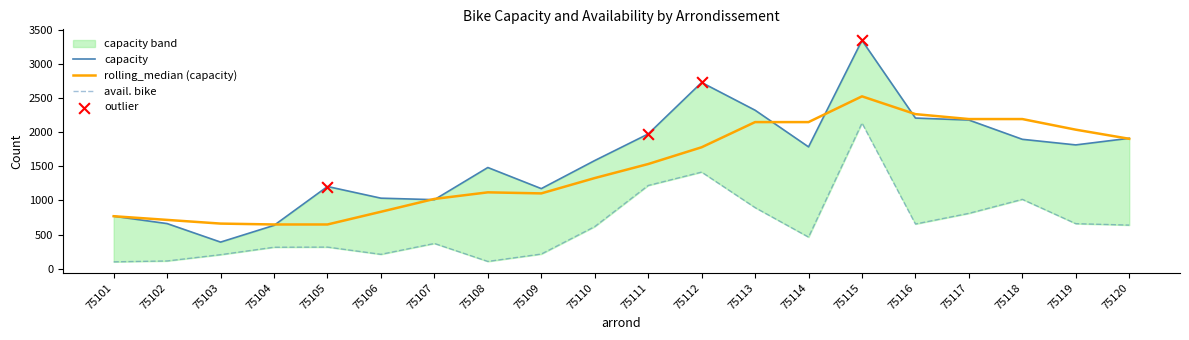

Which series reaches the maximum Y coordinate?

capacity